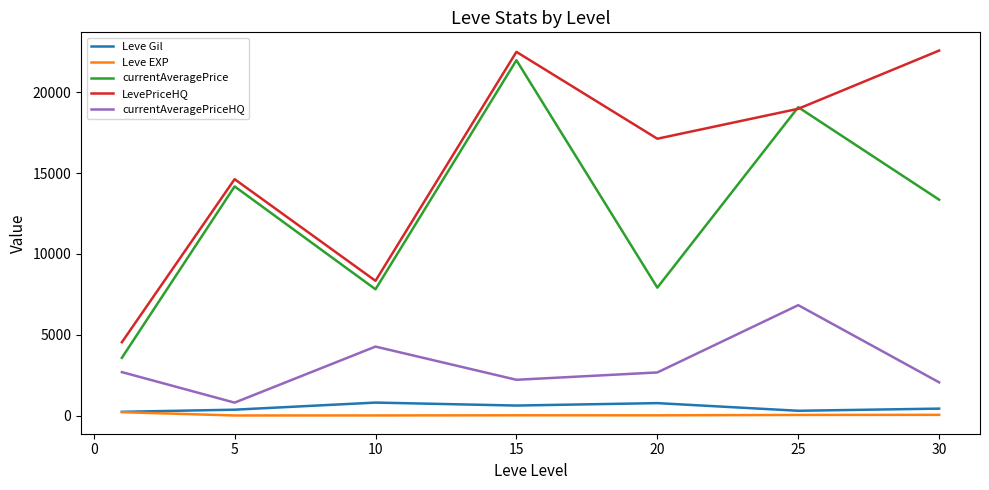

What are all the series names shown in the legend?

Leve Gil, Leve EXP, currentAveragePrice, LevePriceHQ, currentAveragePriceHQ